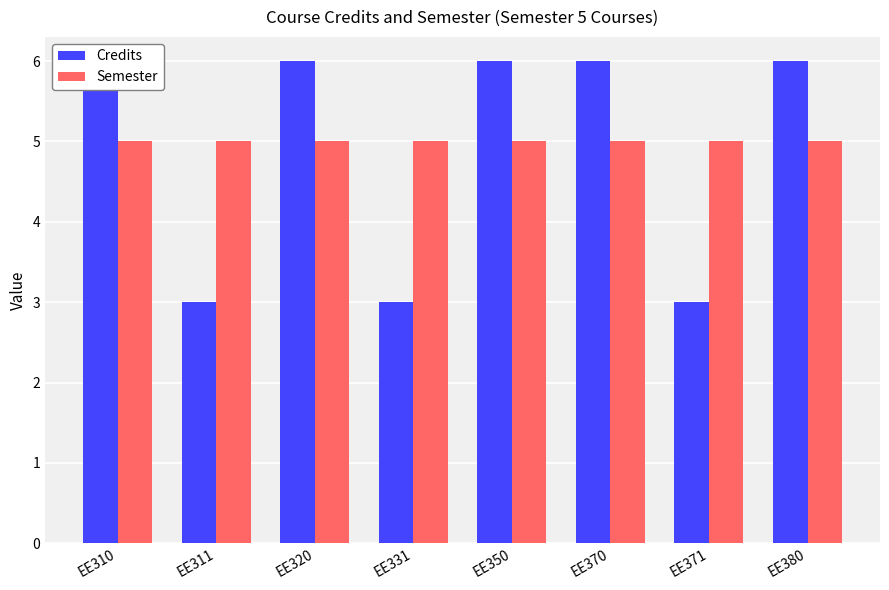

At EE310, list the series in order from largest to smallest.

Credits, Semester